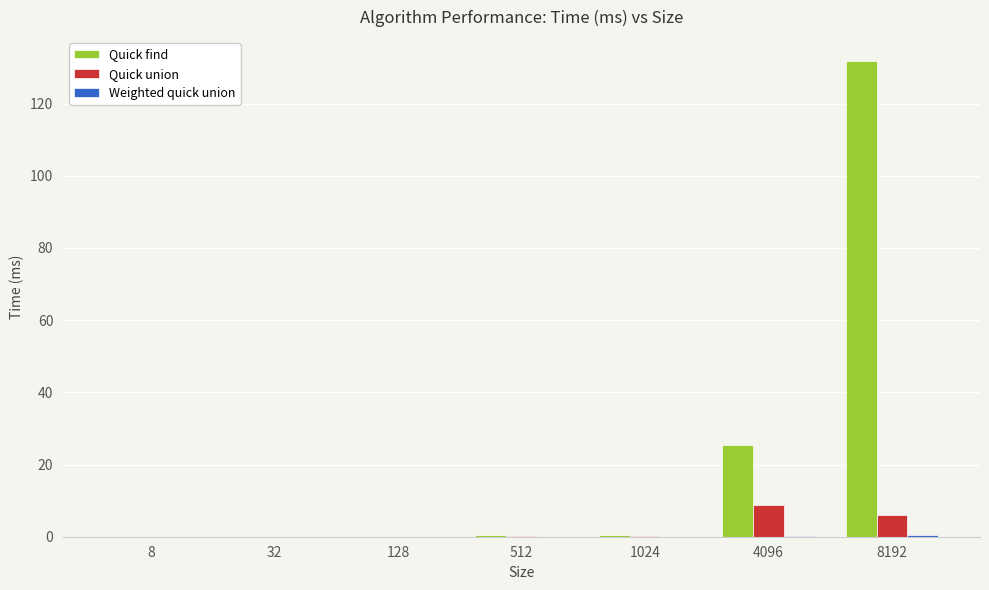

The value of Quick union at 128 is 0.0. True or false?

True